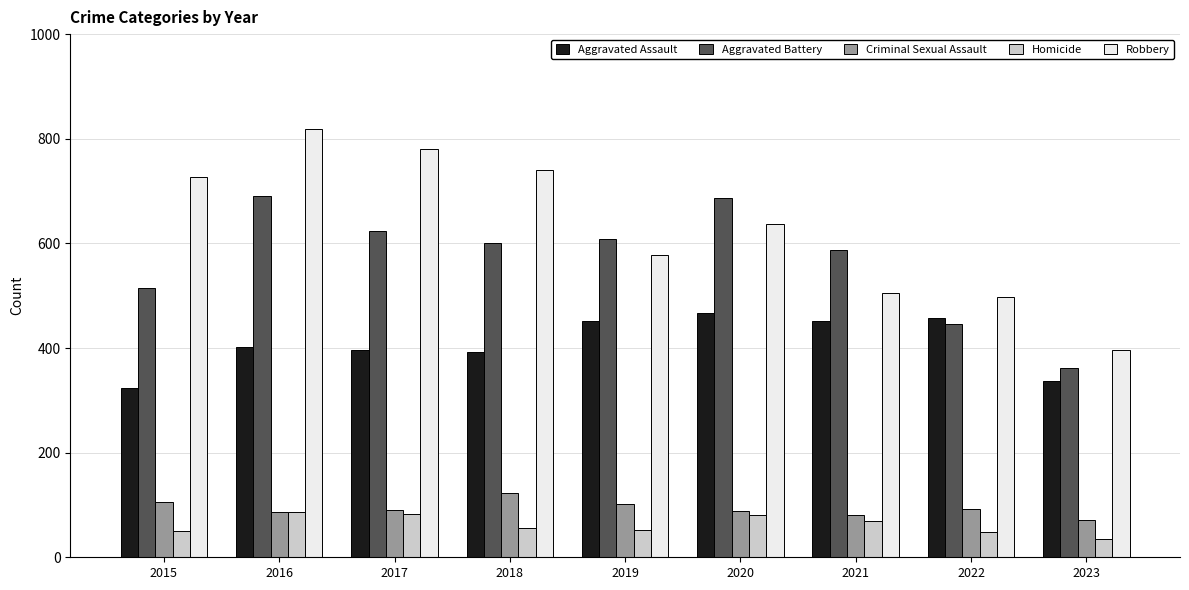

True or false: Aggravated Battery has a value of 134 at 2021.

False